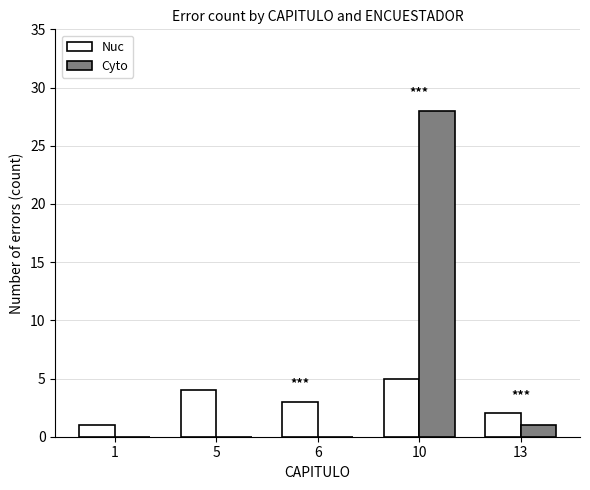

Which series changed the most between 5 and 13?

Nuc